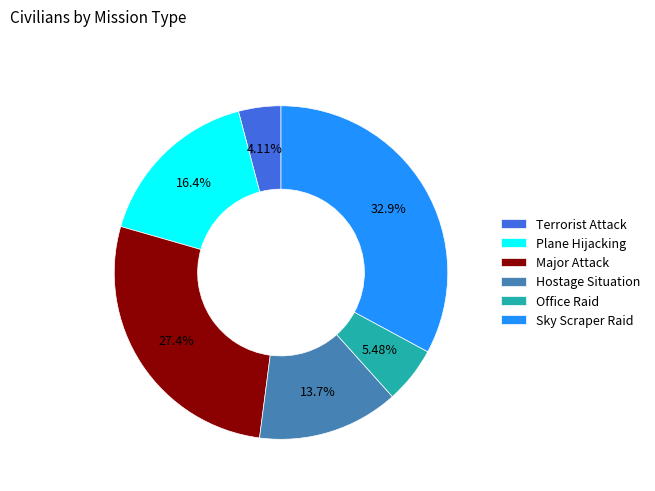

How many slices are in this pie chart?

6